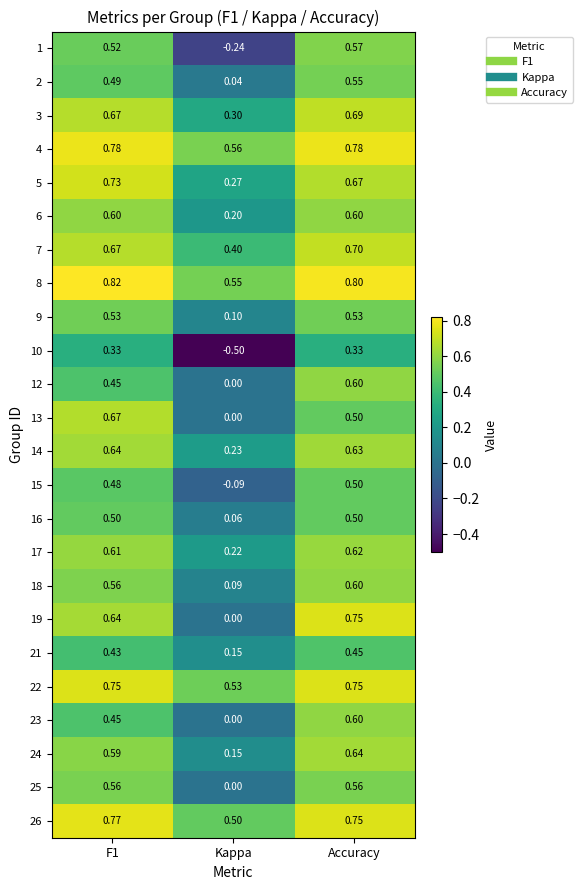

Which category has the lowest value in the 8 series?

Kappa